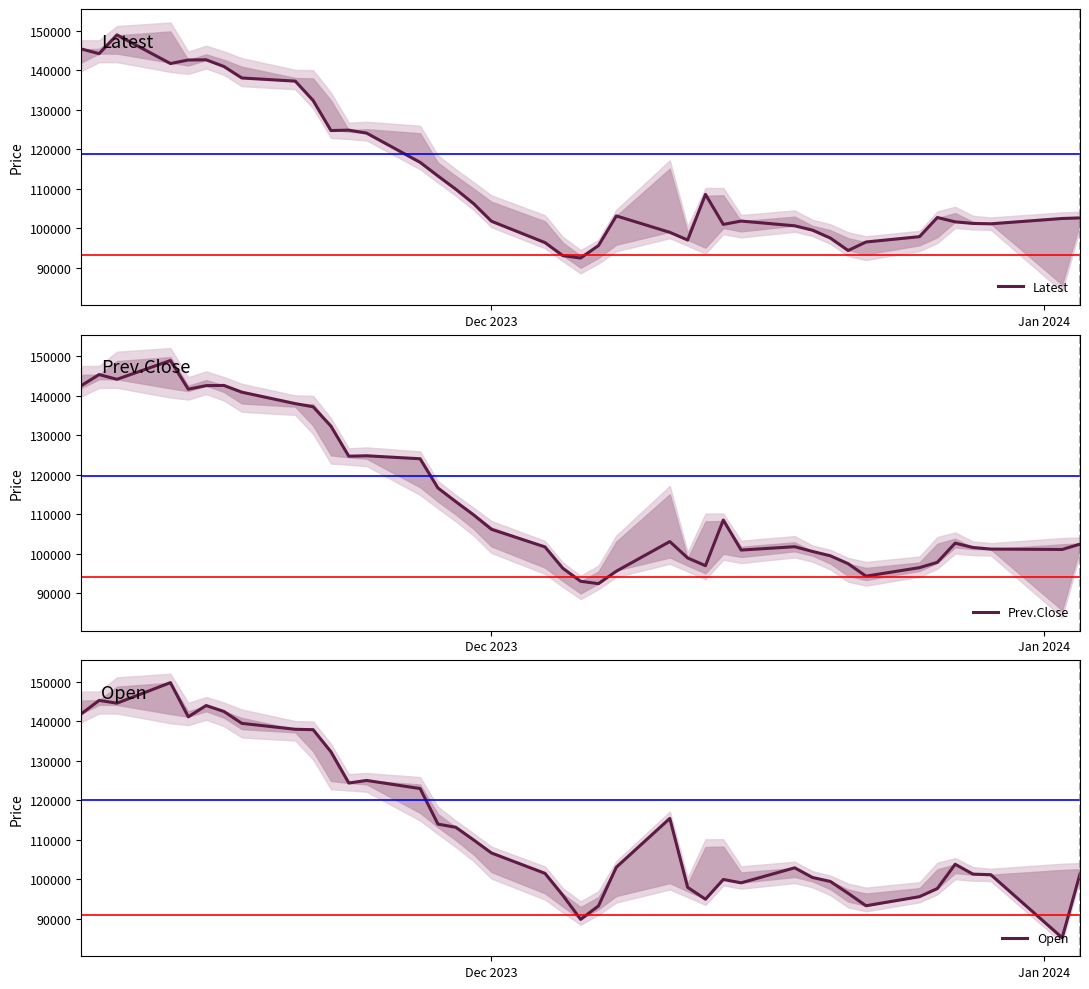

Rank the series by their maximum value, from highest to lowest.

Open, Latest, Prev.Close